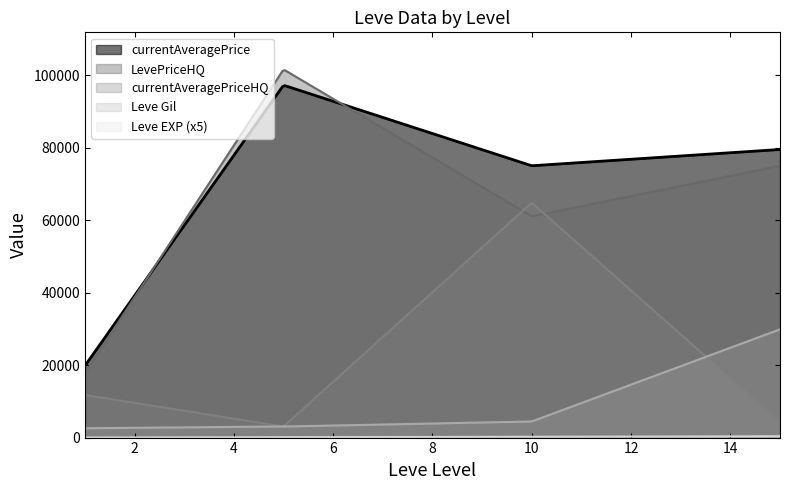

What is the difference between the second highest and second lowest values in the Leve EXP series?

629